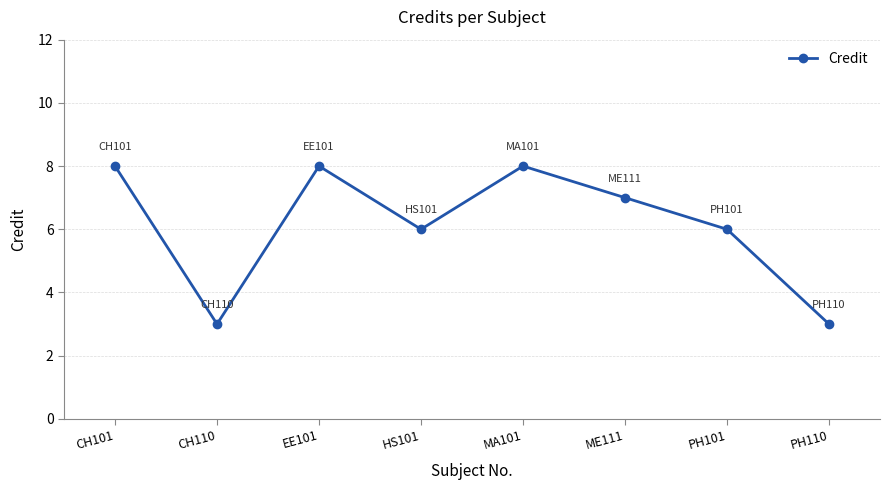

What is the greatest value displayed?

8